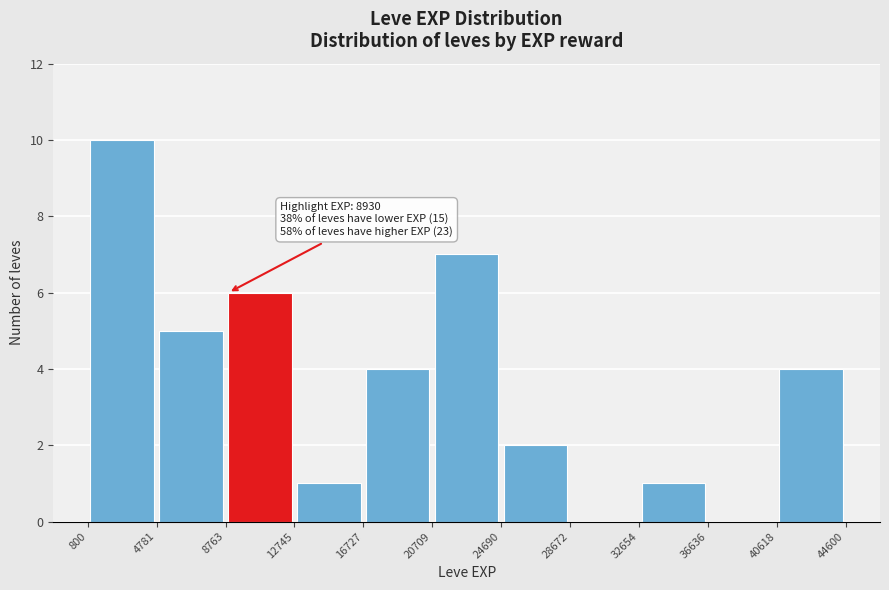

Which range on the x-axis has the tallest bar?

800 to 4781